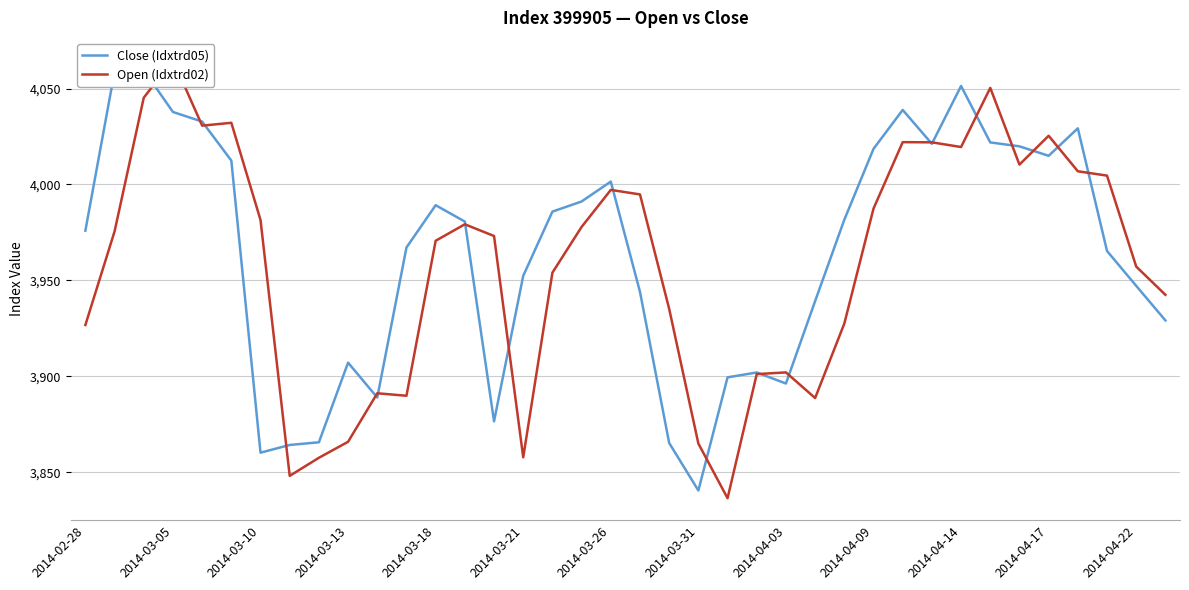

How many lines are shown in the chart?

2